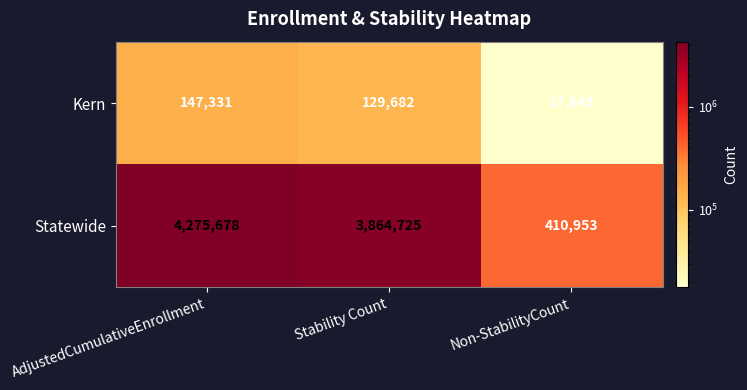

At which label does Statewide first exceed 3864725?

AdjustedCumulativeEnrollment